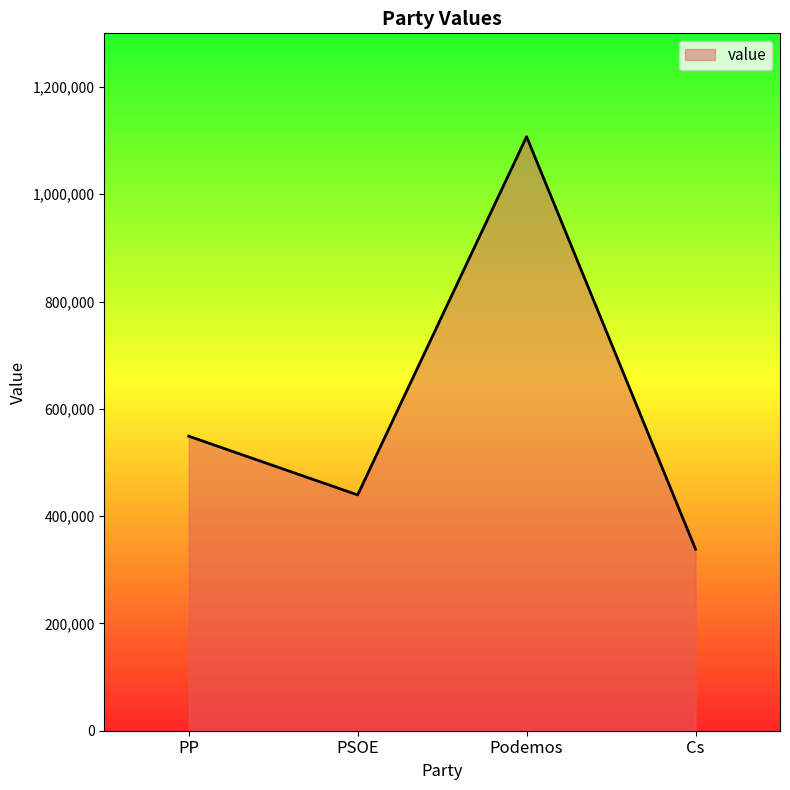

Is it true that the value at PSOE is 750558?

False